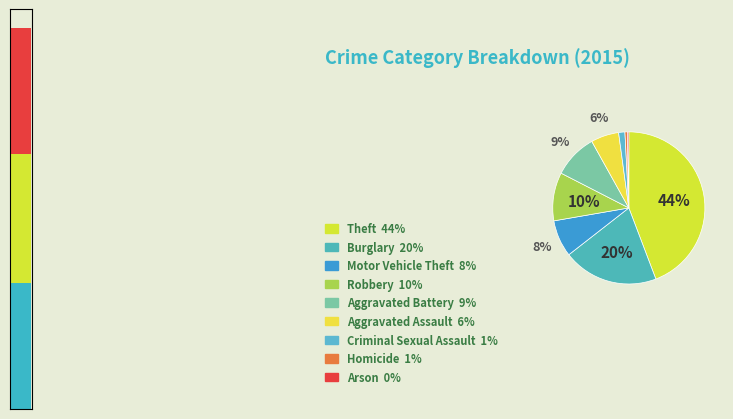

To the nearest percent, what is the difference between the Arson and Aggravated Battery slice percentages?

9%